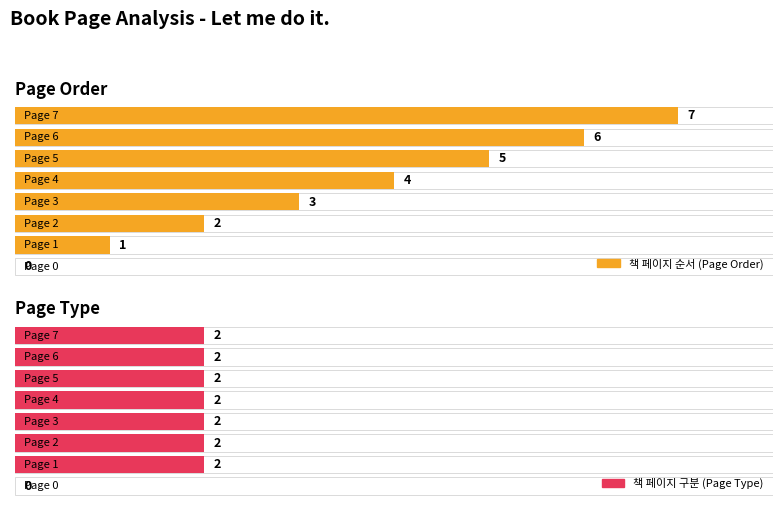

What is the average value of the 책 페이지 순서 series?

4